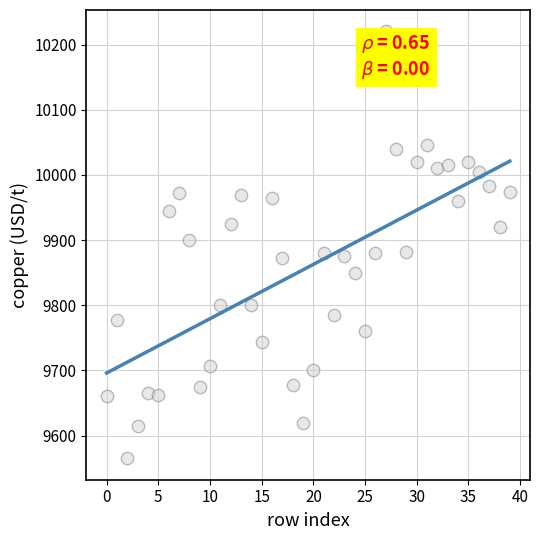

What is the range of Y values (max minus min)?

655.5